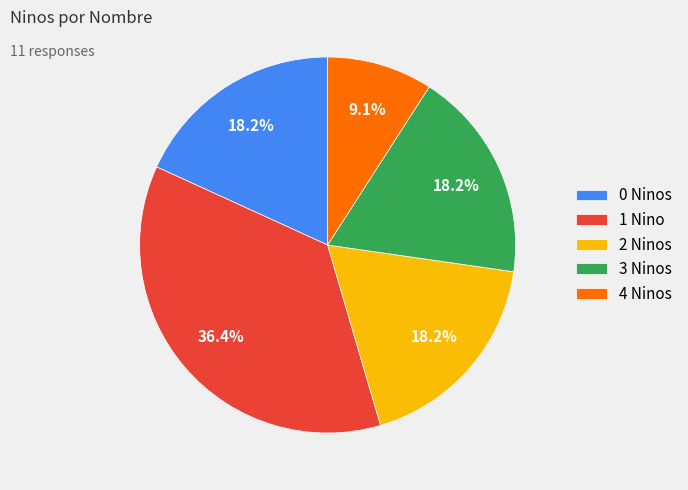

What percentage is NOT represented by 0 Ninos?

81.8%